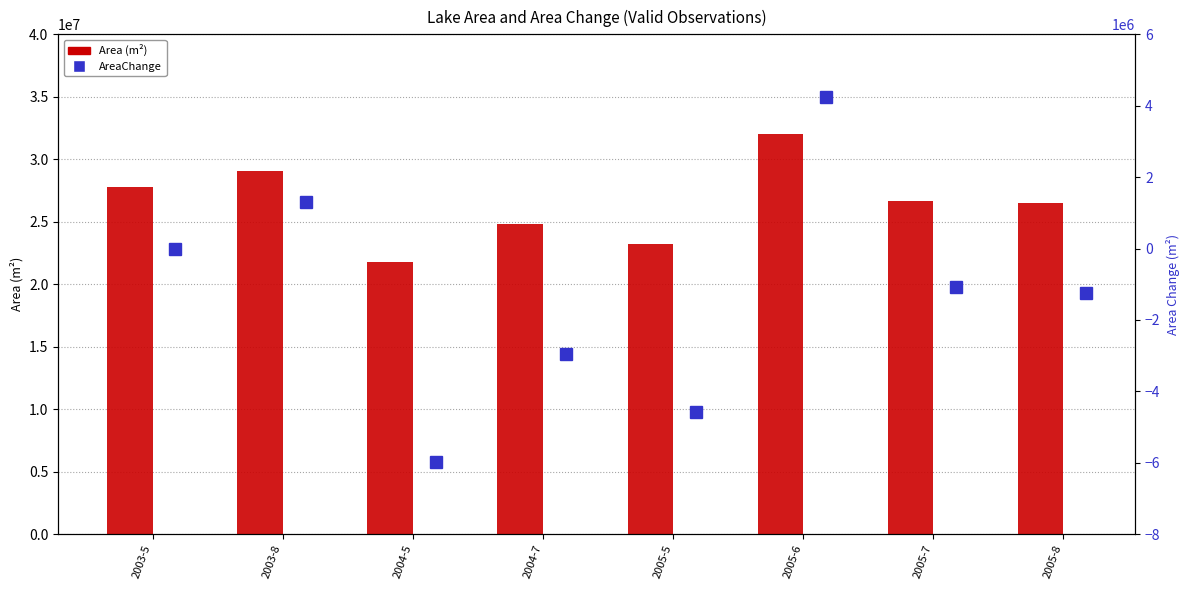

Is it true that Area (m²) equals 16875522 at 2005-6?

False